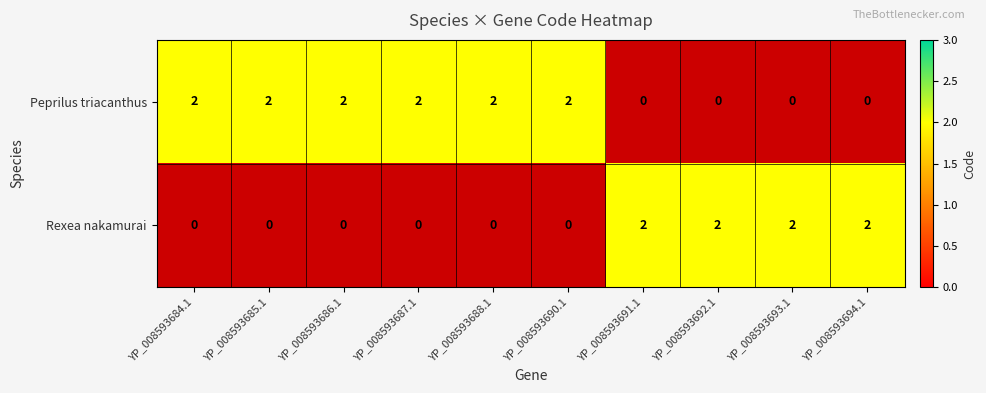

How many positive values does the Rexea nakamurai series have?

4